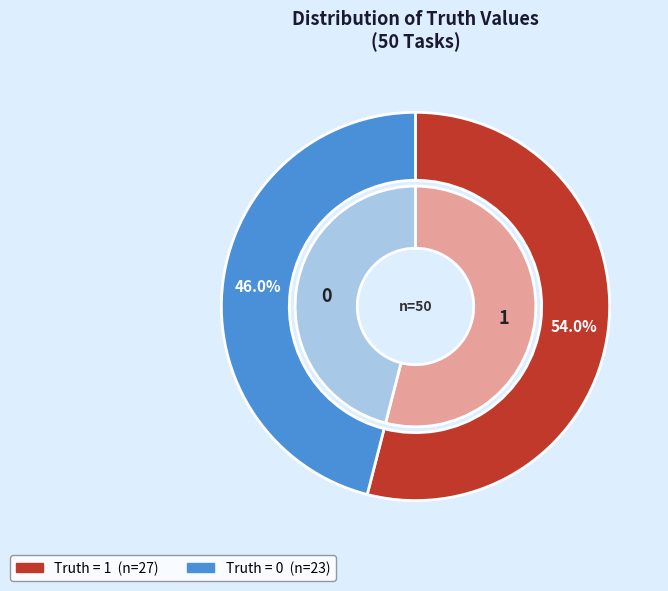

Which slice is the largest?

1